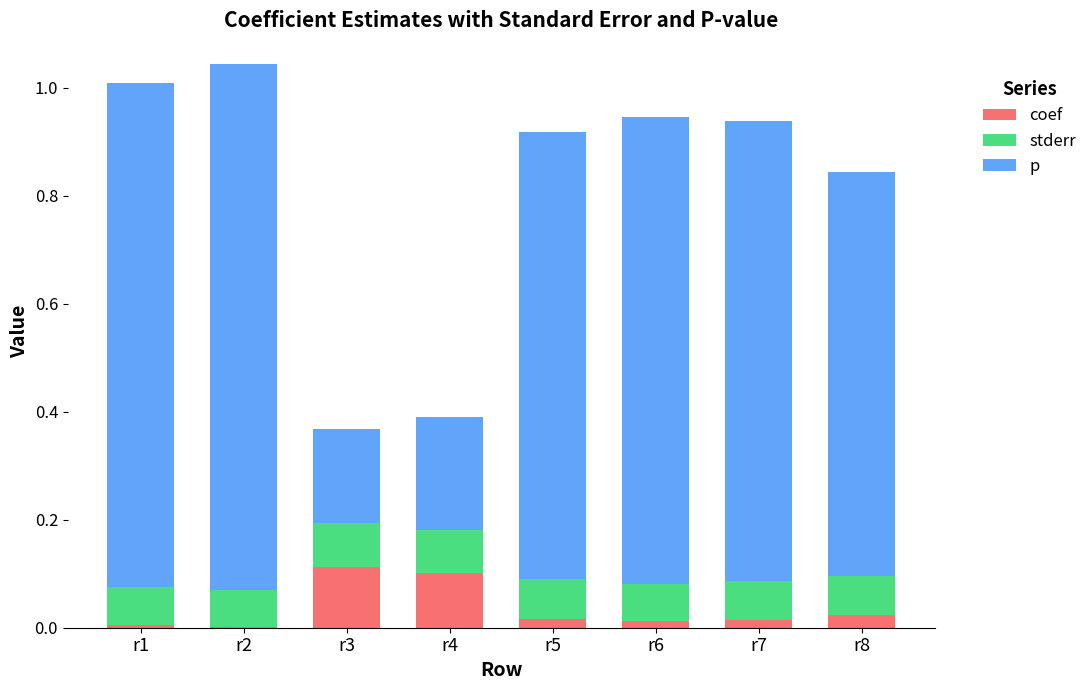

What is the total value across all series at r3?

0.4